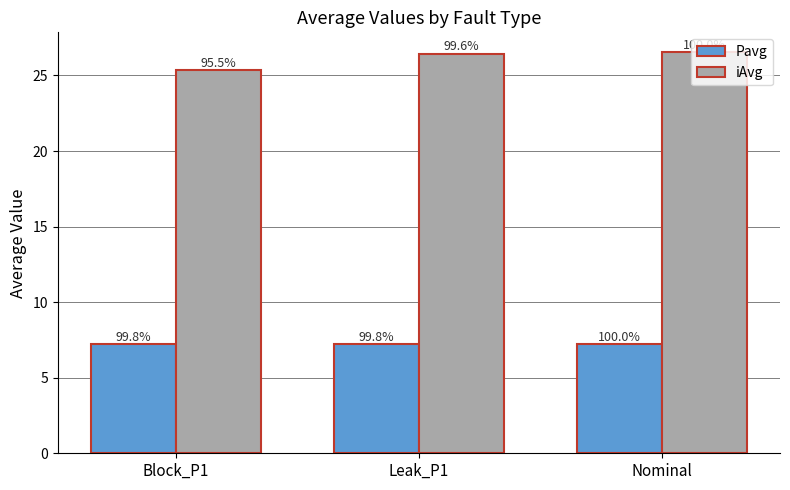

What are all the series names shown in the legend?

Pavg, iAvg